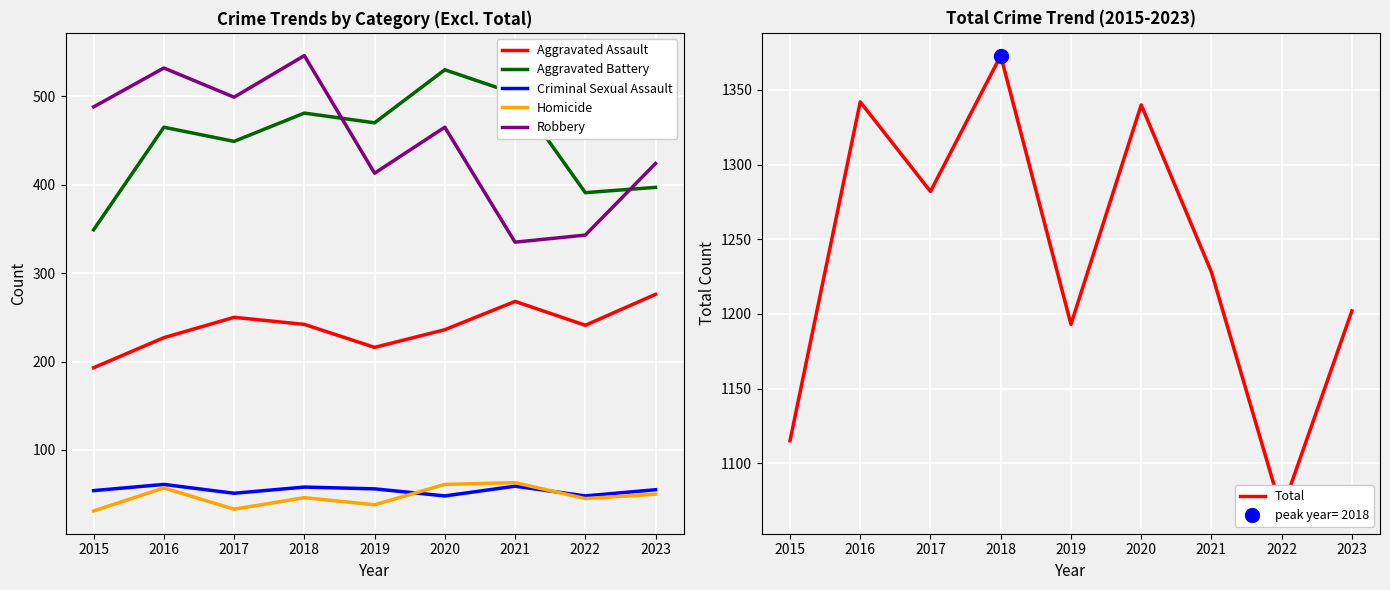

Reading right to left, list all the values displayed in this chart.

Aggravated Assault: 276	241	268	236	216	242	250	227	193
Aggravated Battery: 397	391	503	530	470	481	449	465	349
Criminal Sexual Assault: 55	48	59	48	56	58	51	61	54
Homicide: 50	45	63	61	38	46	33	57	31
Robbery: 424	343	335	465	413	546	499	532	488
Total: 1202	1068	1228	1340	1193	1373	1282	1342	1115